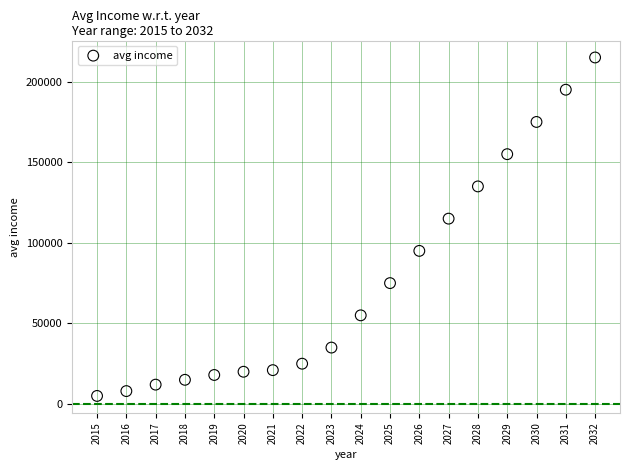

What is the range of Y values (max minus min)?

210000